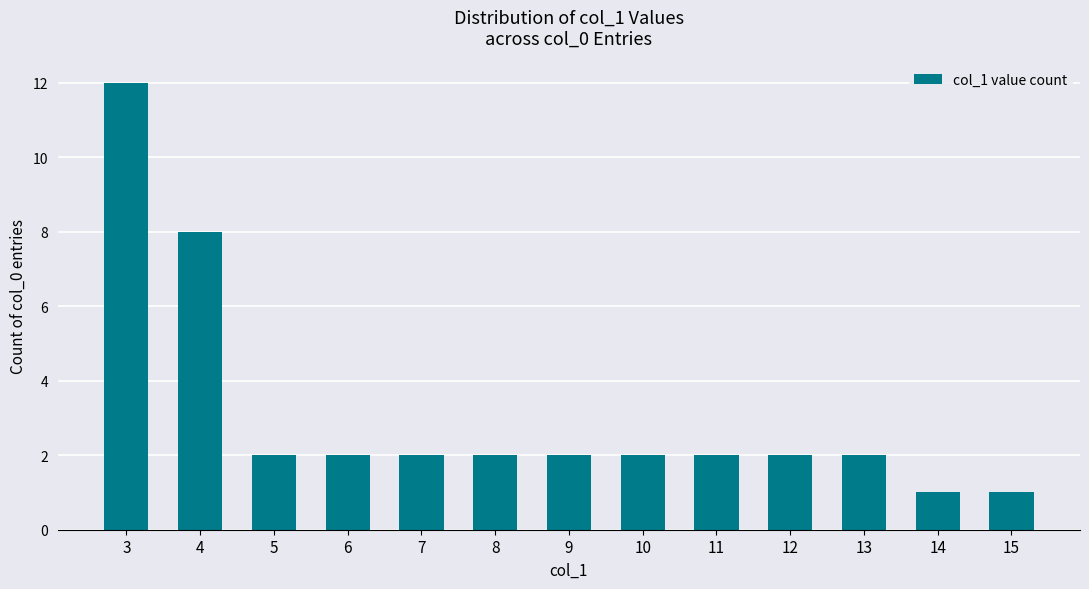

What is the smallest value displayed?

1